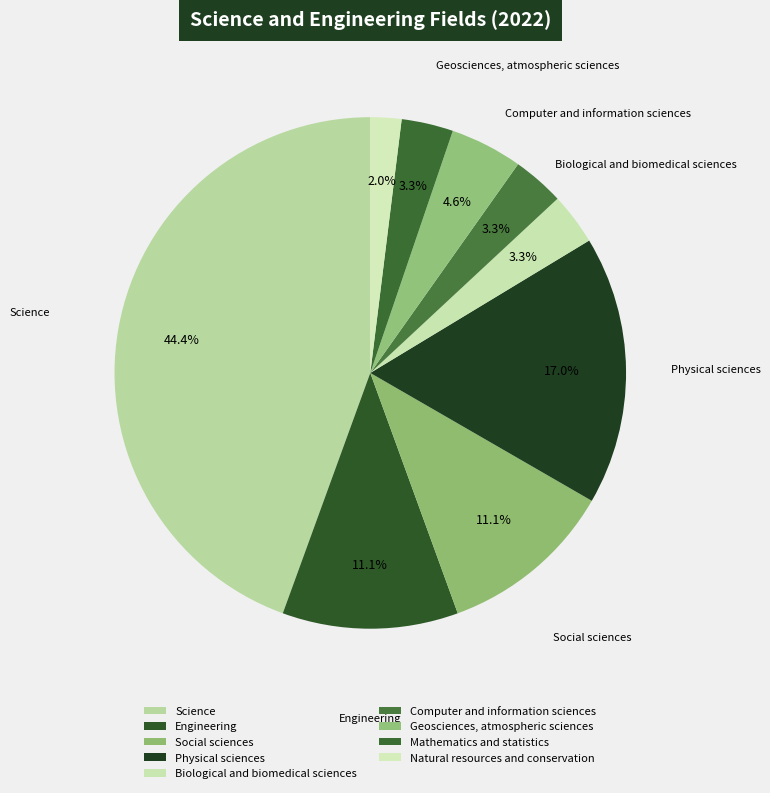

Is there any slice that represents more than half of the pie?

No